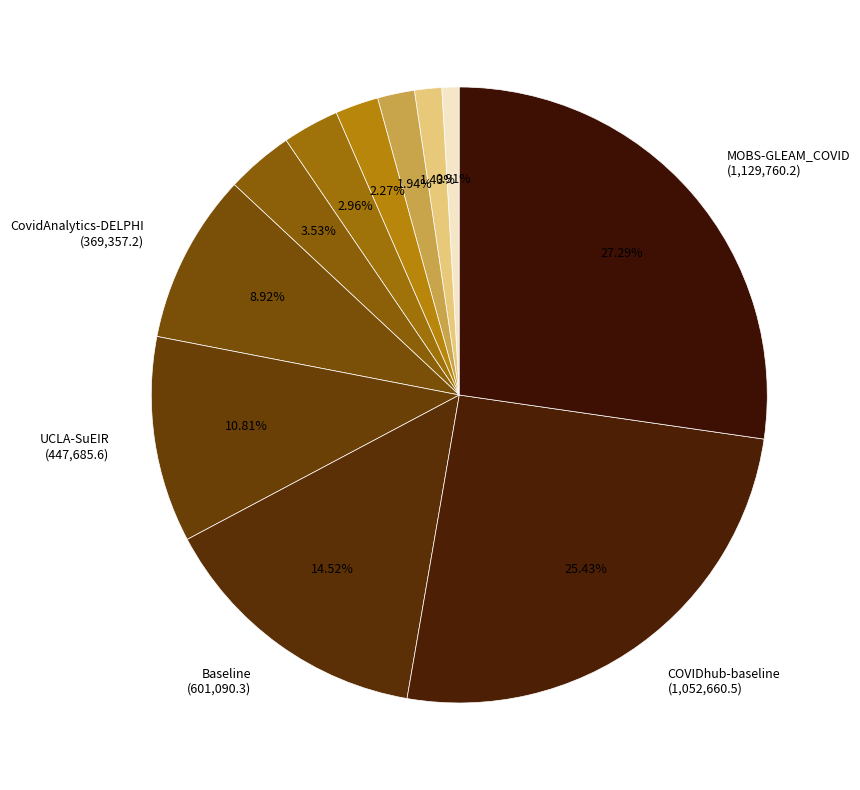

How many segments does this pie chart have?

11